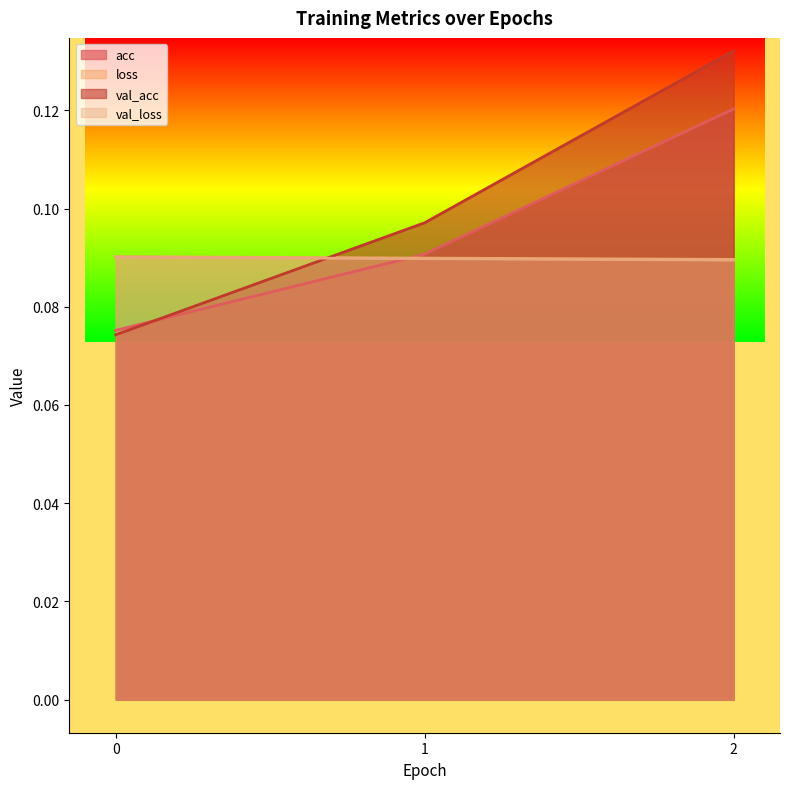

At 0, list the series in order from smallest to largest.

val_acc, acc, val_loss, loss